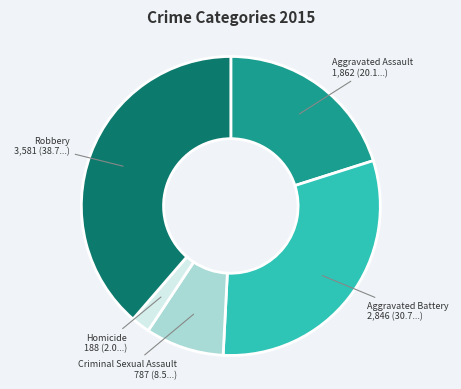

Is there any slice that represents more than half of the pie?

No